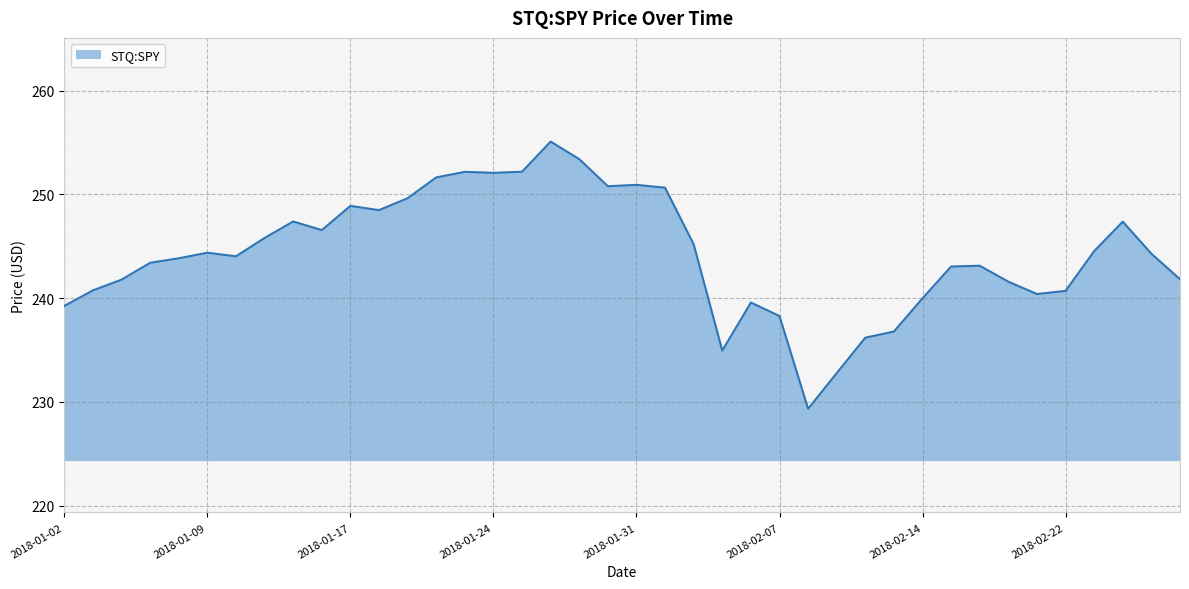

What is the difference between the maximum and minimum values?

25.8